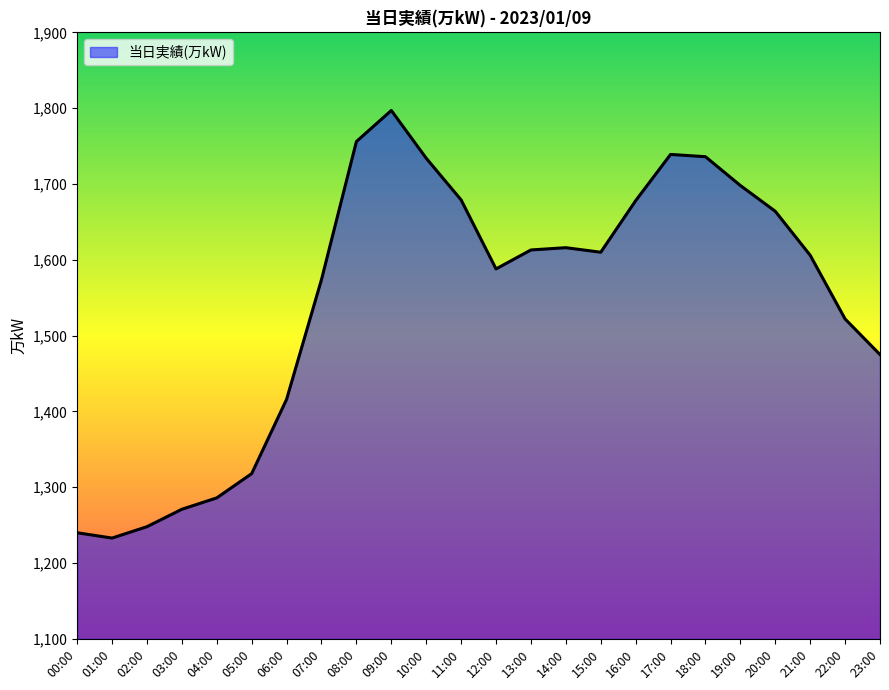

What is the difference between the values at 20:00 and 12:00?

76